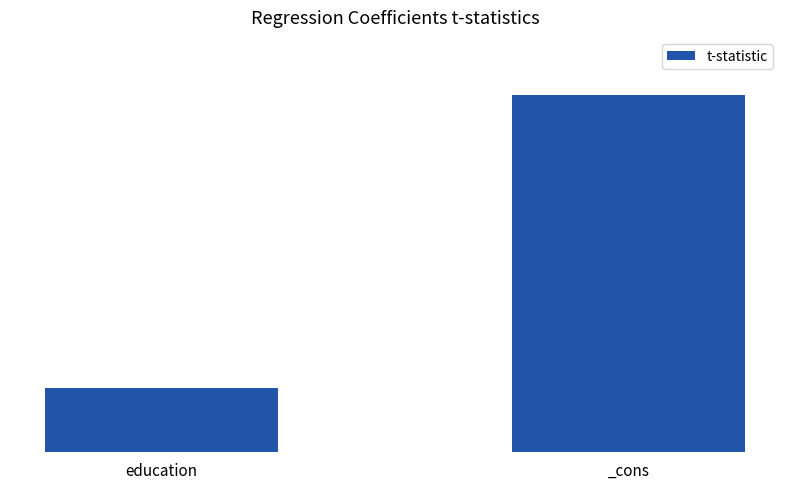

Are the bars horizontal?

No